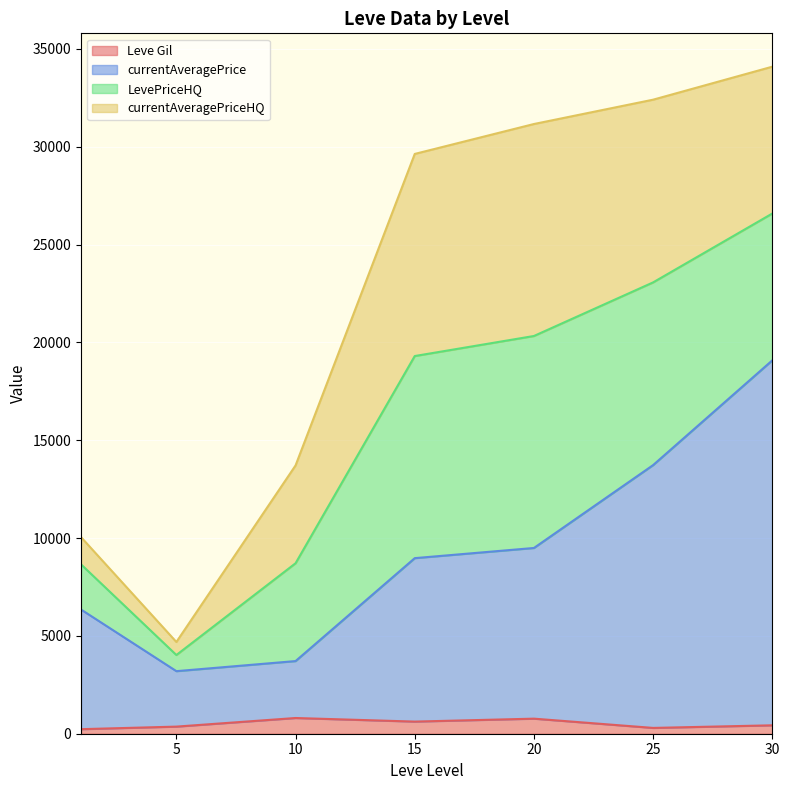

What is the highest value of the Leve Gil series?

803.3